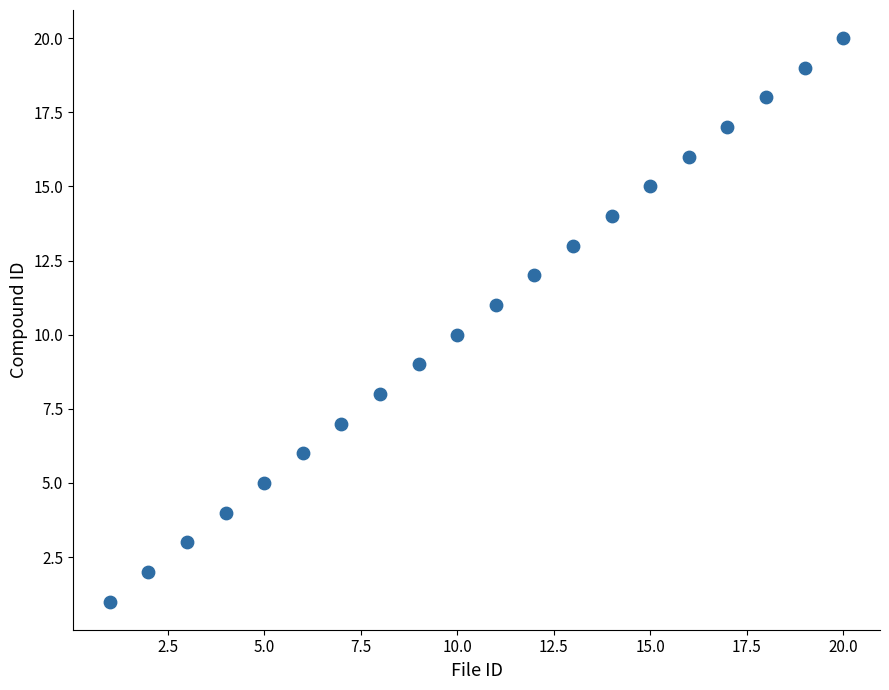

What is the range of Y values (max minus min)?

19